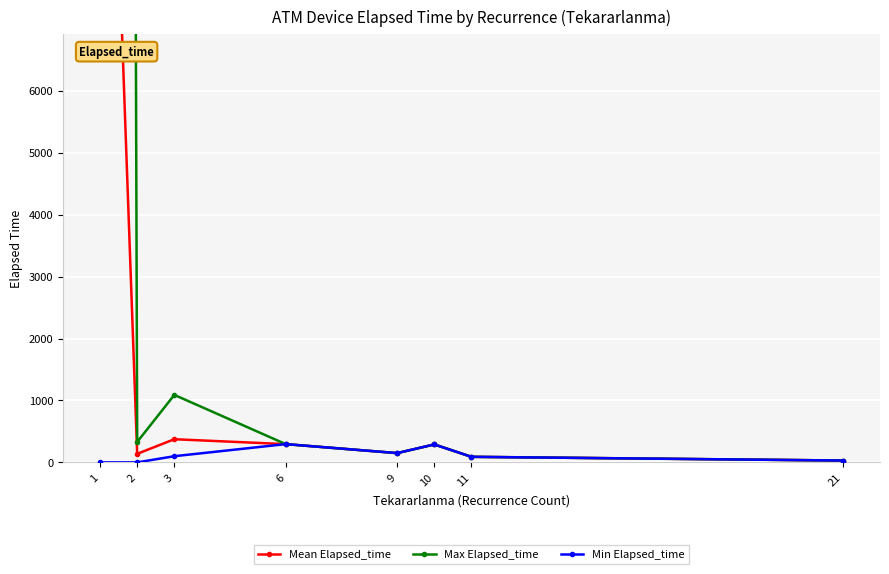

Where does the Min Elapsed_time series first go above 100?

6